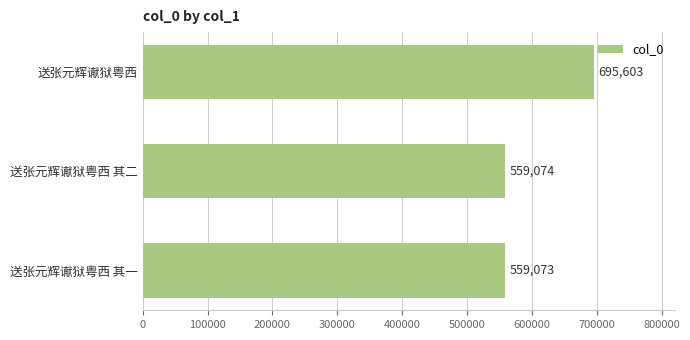

How many bars are there in total?

3